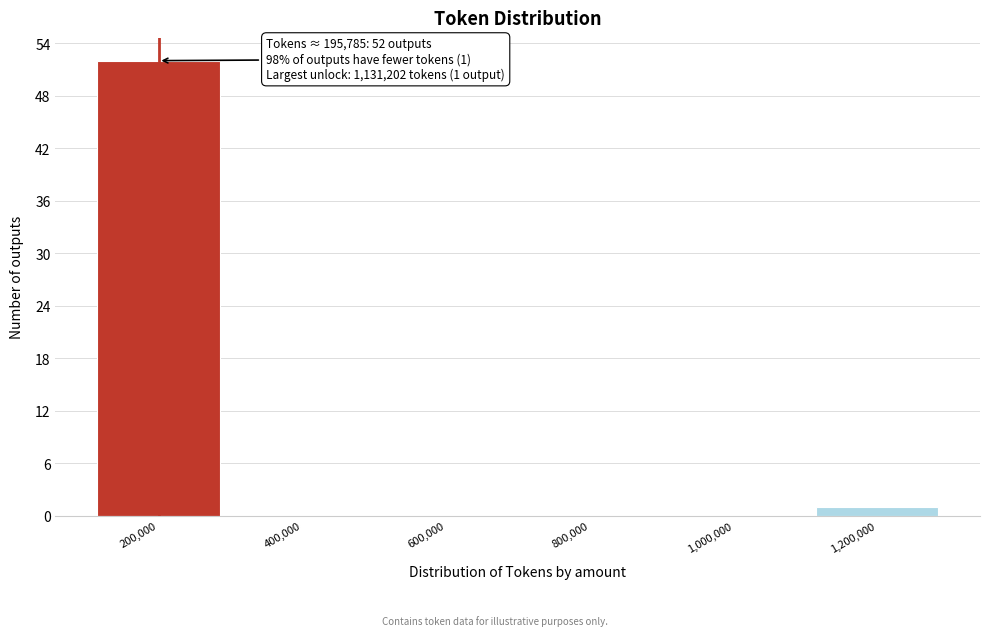

Over which range of the x-axis is the bar tallest?

100000 to 300000